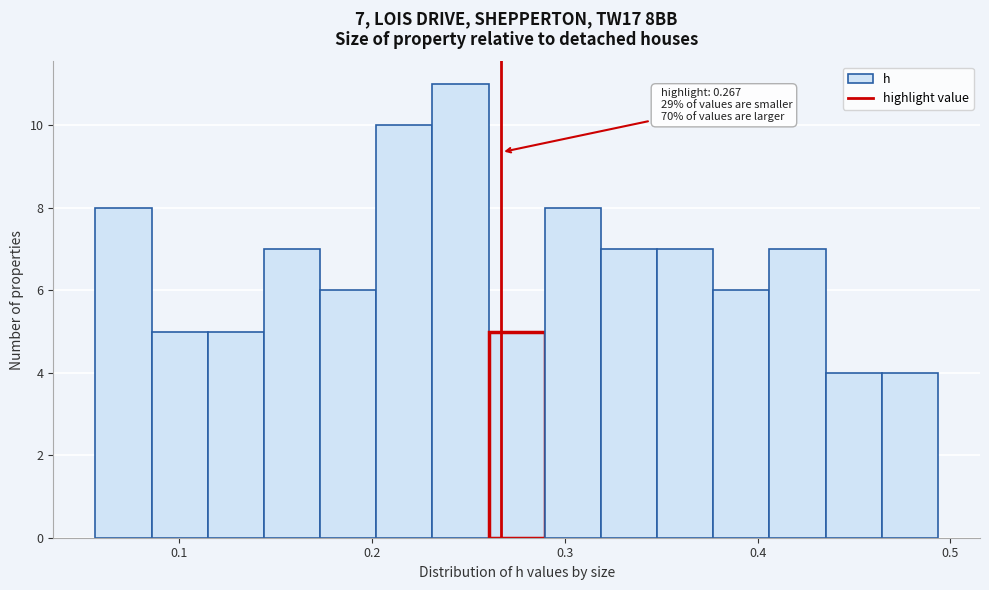

Read against the x-axis, roughly where is the centre of the tallest bar?

0.25